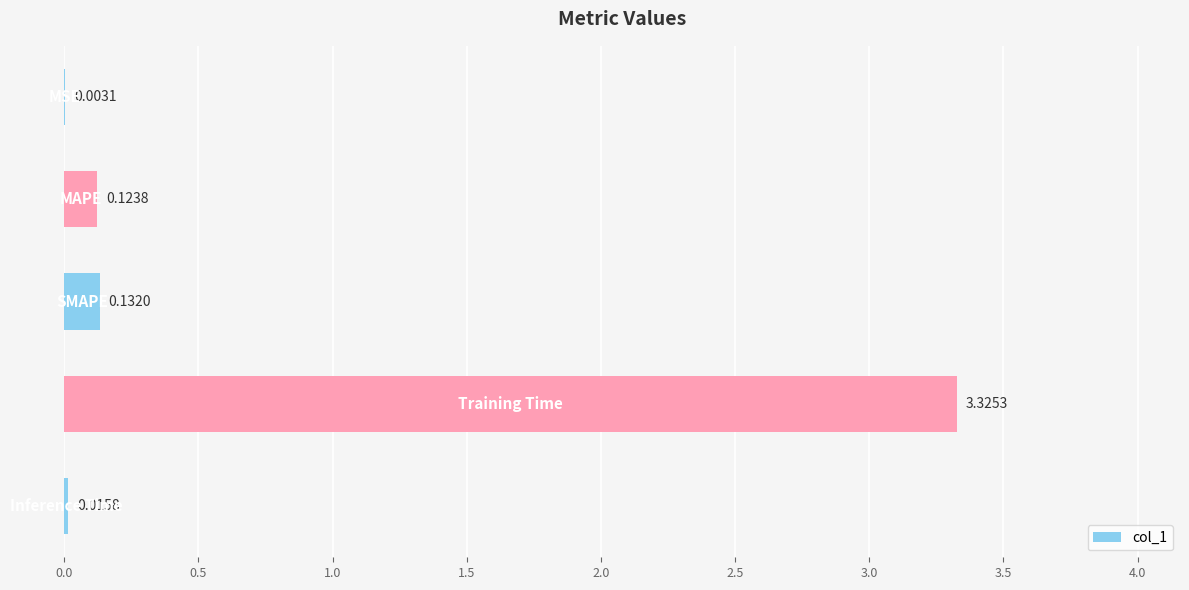

What is the sum of all values?

3.6